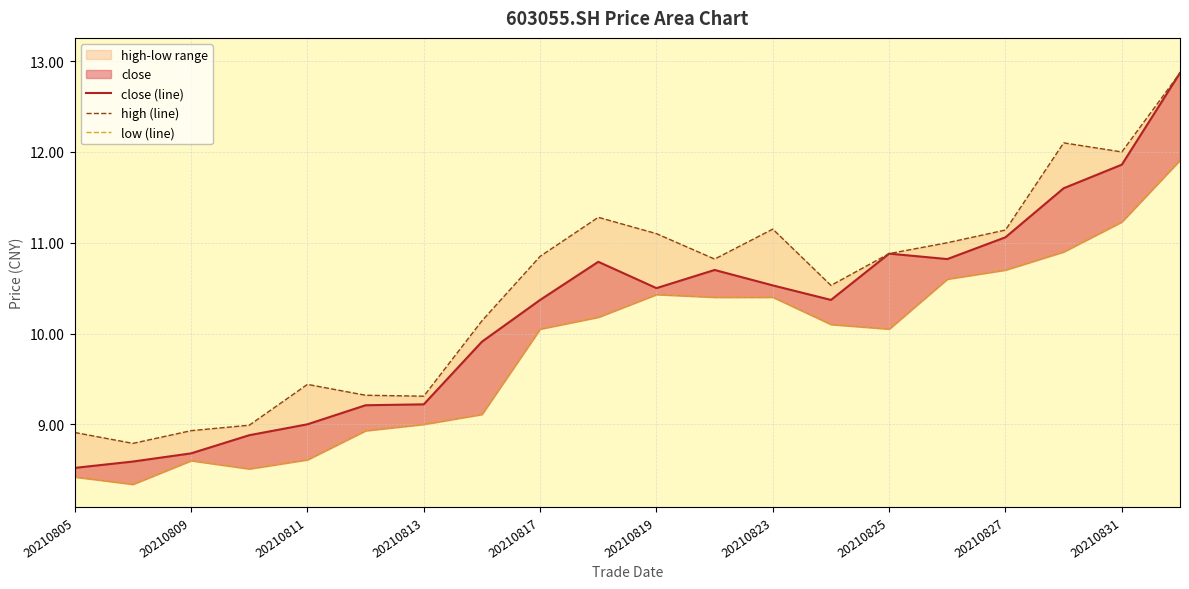

True or false: low (line) and close (line) intersect in this chart.

False